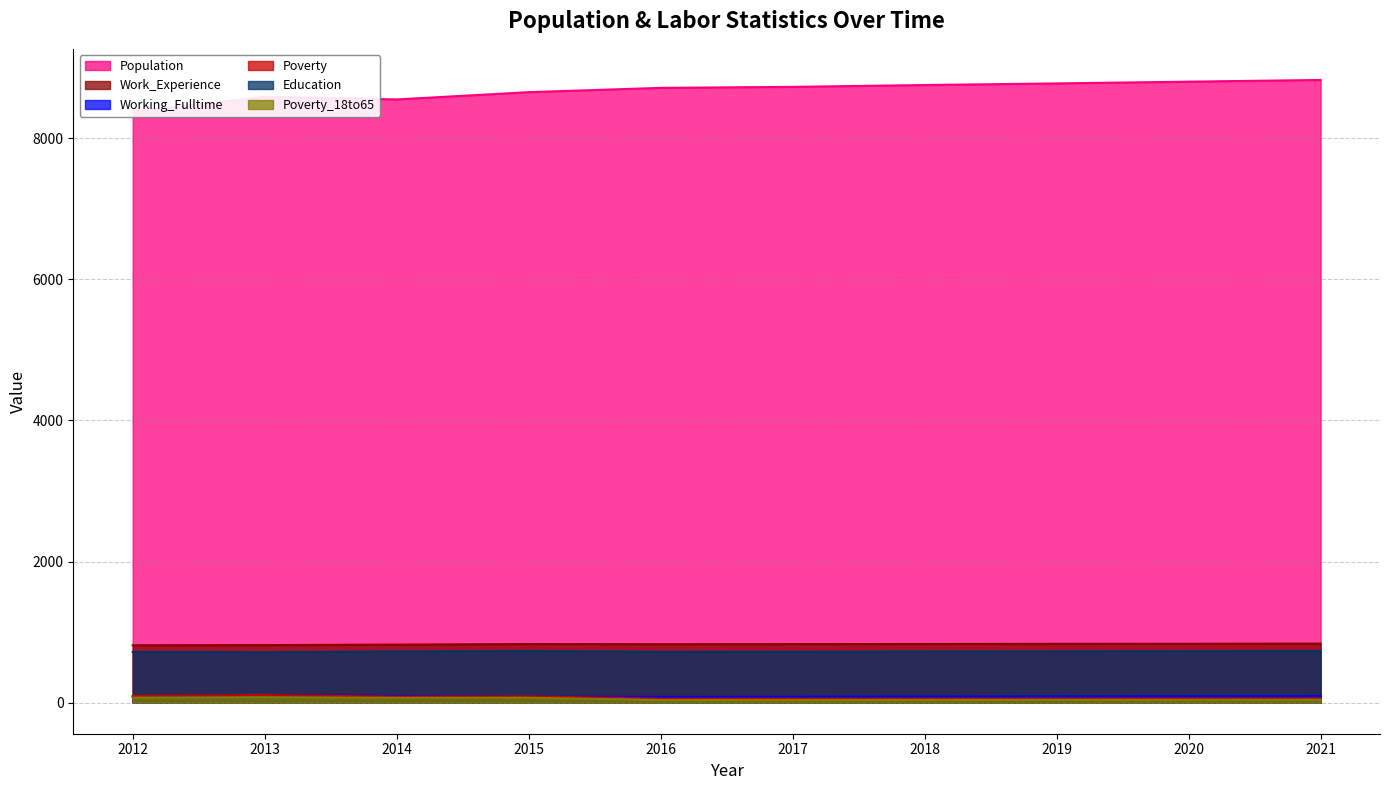

Where is Working_Fulltime nearest to the value 91?

2020